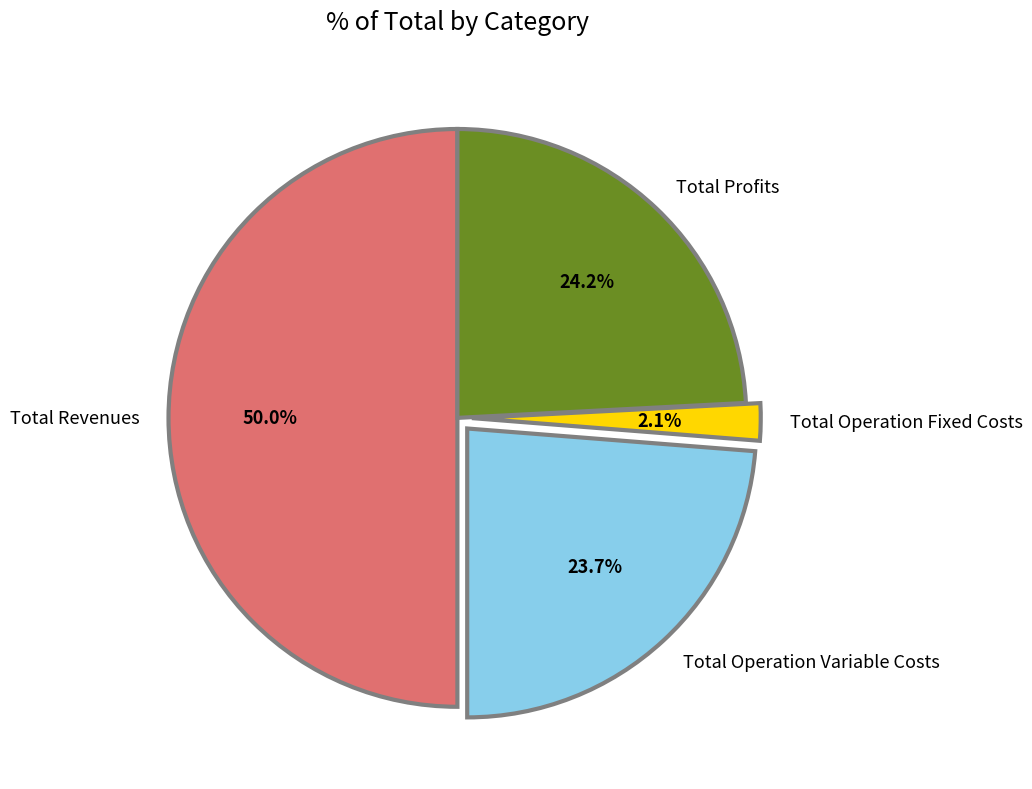

What percentage is the Total Revenues slice, to the nearest percent?

50%